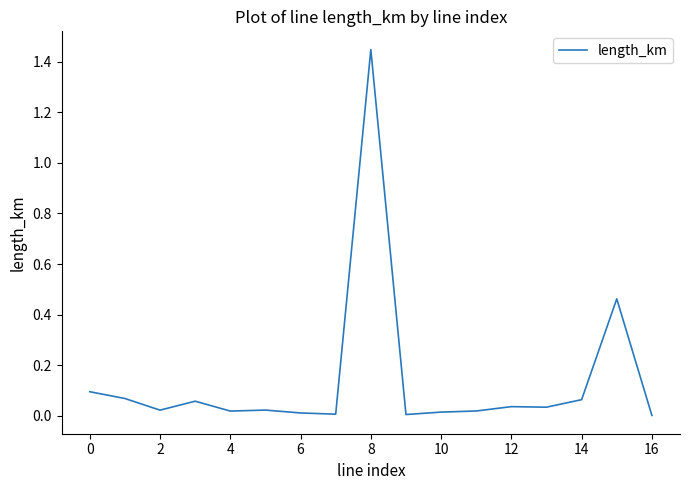

What is the value of the 9th point from the left?

1.4